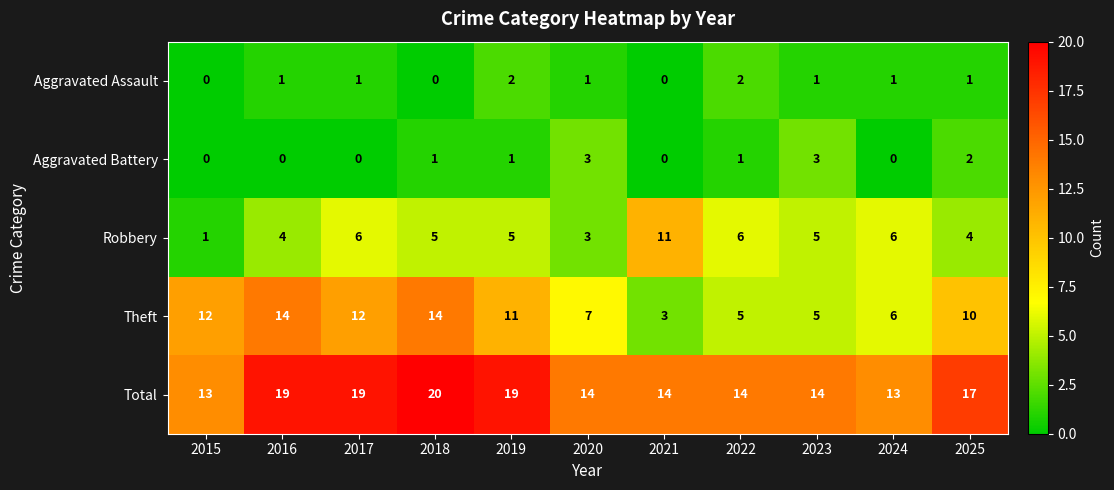

List the series in order of their peak value, highest first.

Total, Theft, Robbery, Aggravated Battery, Aggravated Assault